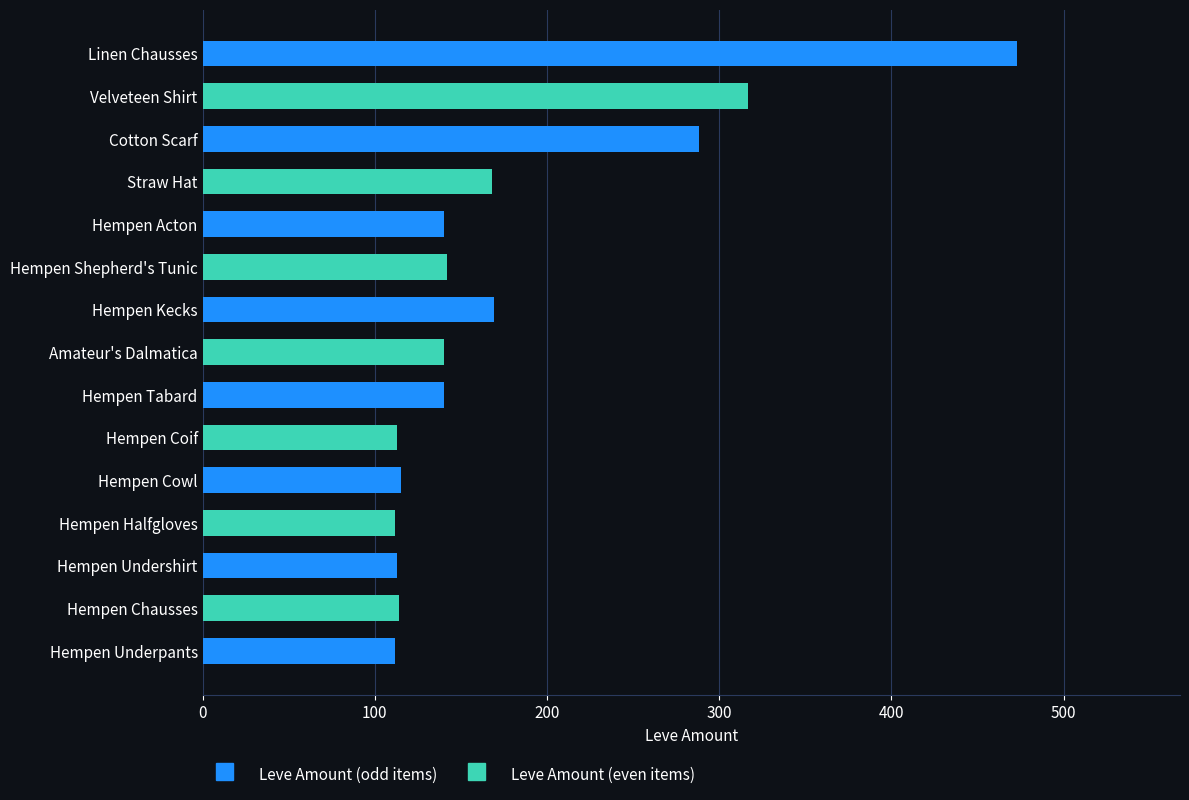

What position from the left is Amateur's Dalmatica?

8